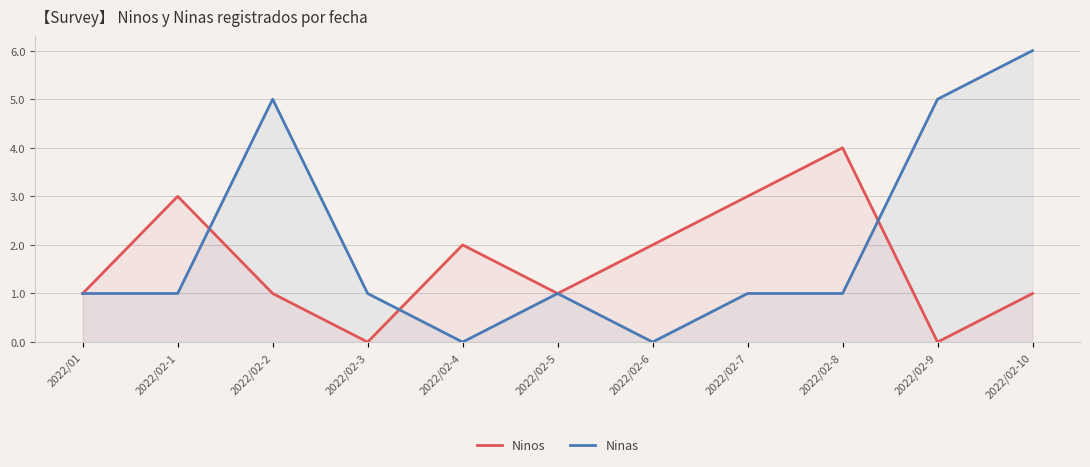

How many Ninas values are between 1 and 5?

8